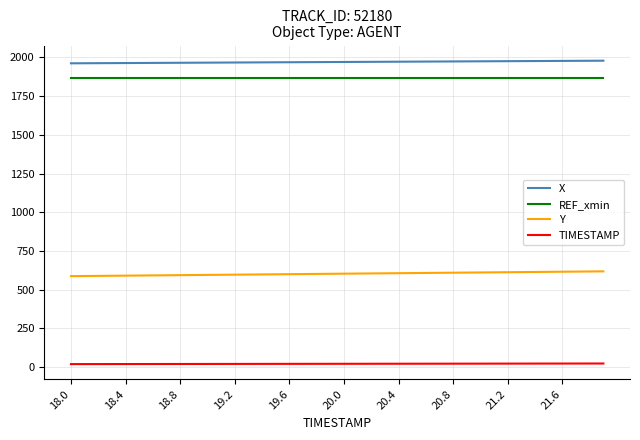

True or false: REF_xmin and TIMESTAMP intersect in this chart.

False